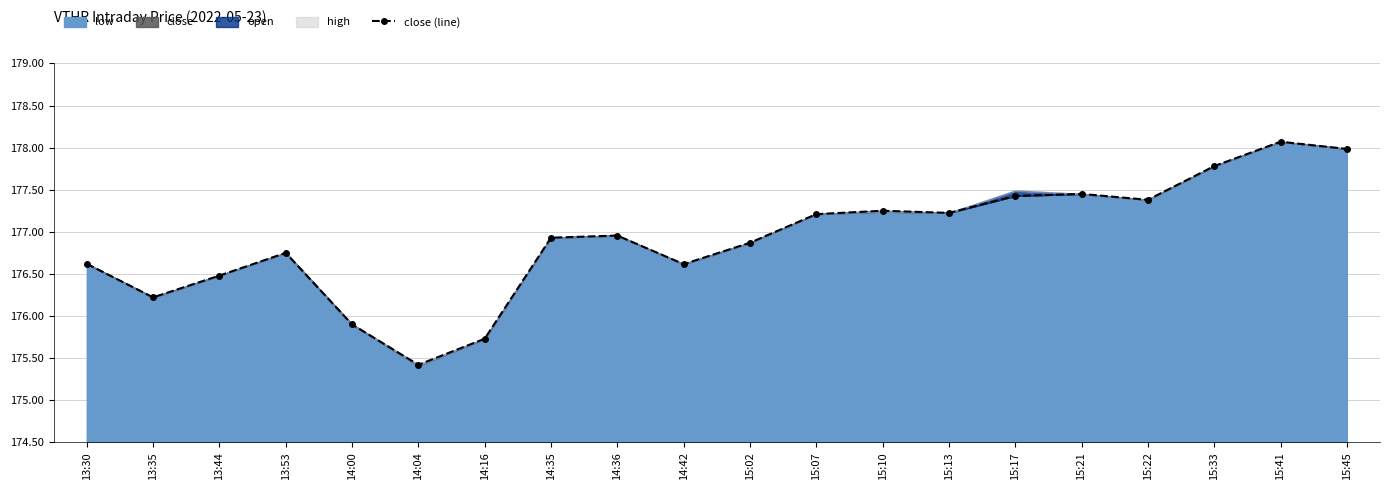

Reading left to right, list all the values displayed in this chart.

13:30=176.6	13:35=176.2	13:44=176.5	13:53=176.8	14:00=175.9	14:04=175.4	14:16=175.7	14:35=176.9	14:36=177.0	14:42=176.6	15:02=176.9	15:07=177.2	15:10=177.2	15:13=177.2	15:17=177.4	15:21=177.4	15:22=177.4	15:33=177.8	15:41=178.1	15:45=178.0